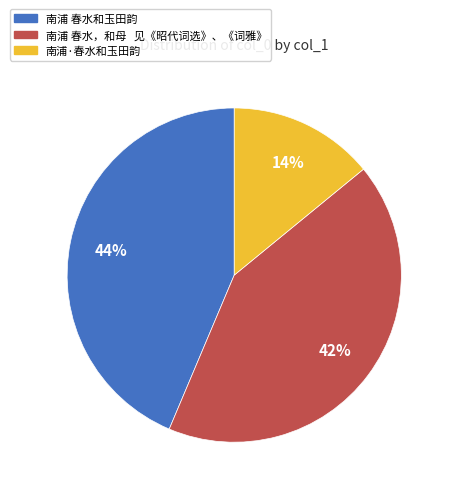

Is it true that 南浦 春水和玉田韵 is 52% of the pie?

False